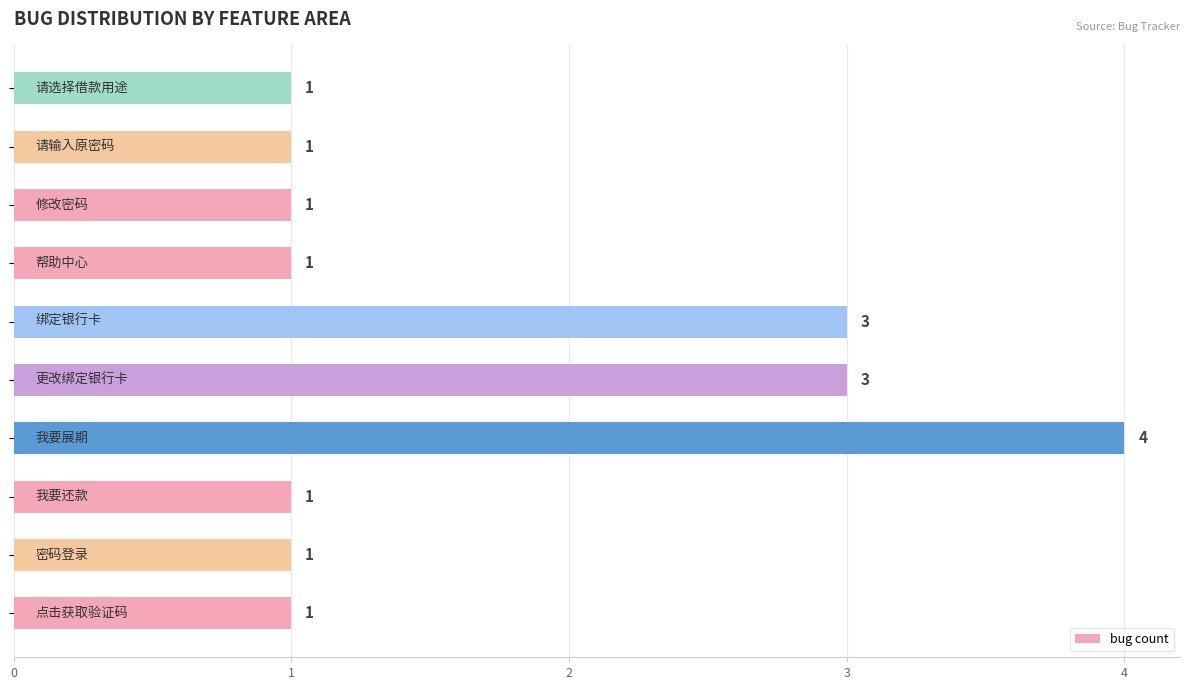

How many values are between 1 and 3?

9